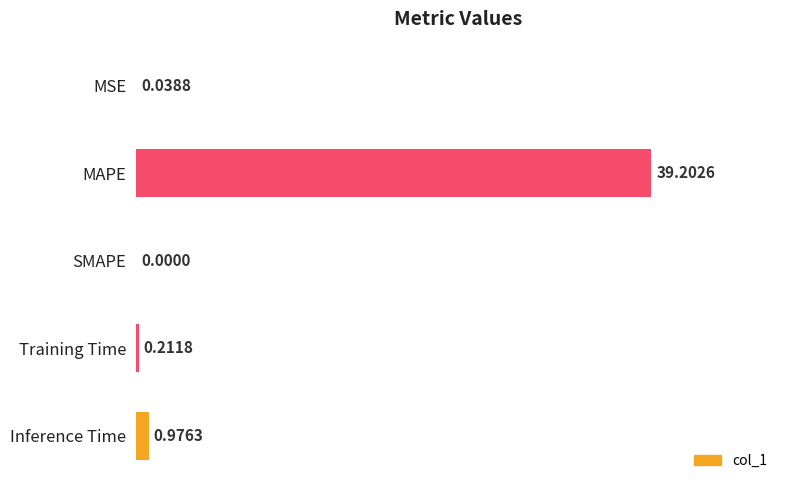

Which has a higher value, MAPE or MSE?

MAPE